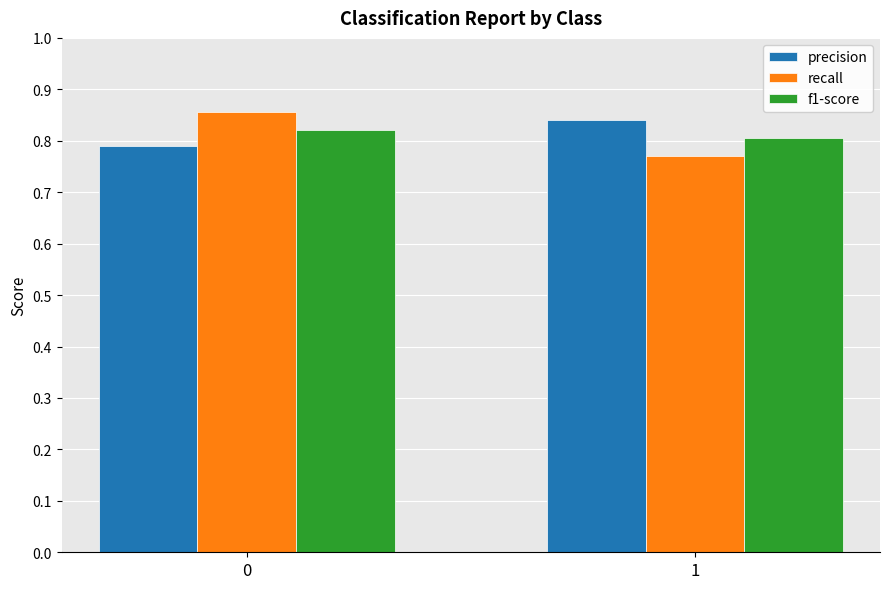

What is the sum of the f1-score values at 0 and 1?

1.6